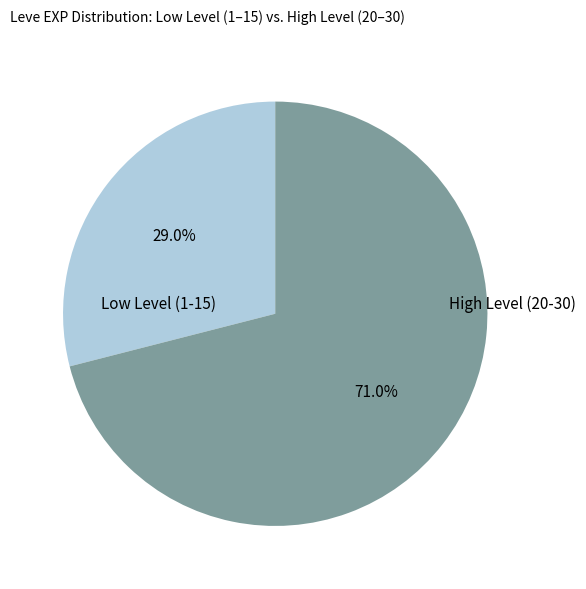

Is there any slice that represents more than half of the pie?

Yes